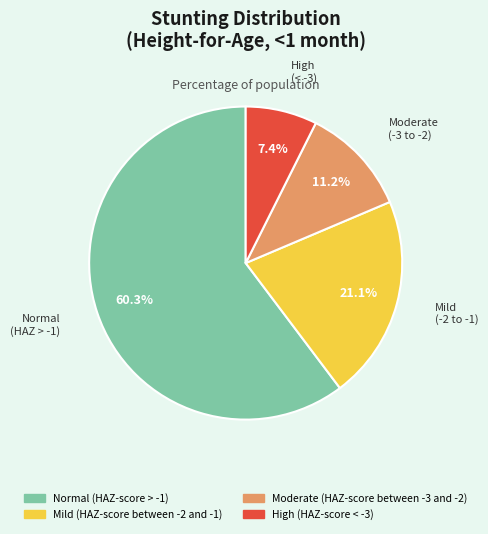

To the nearest percent, what is the average slice percentage?

25%